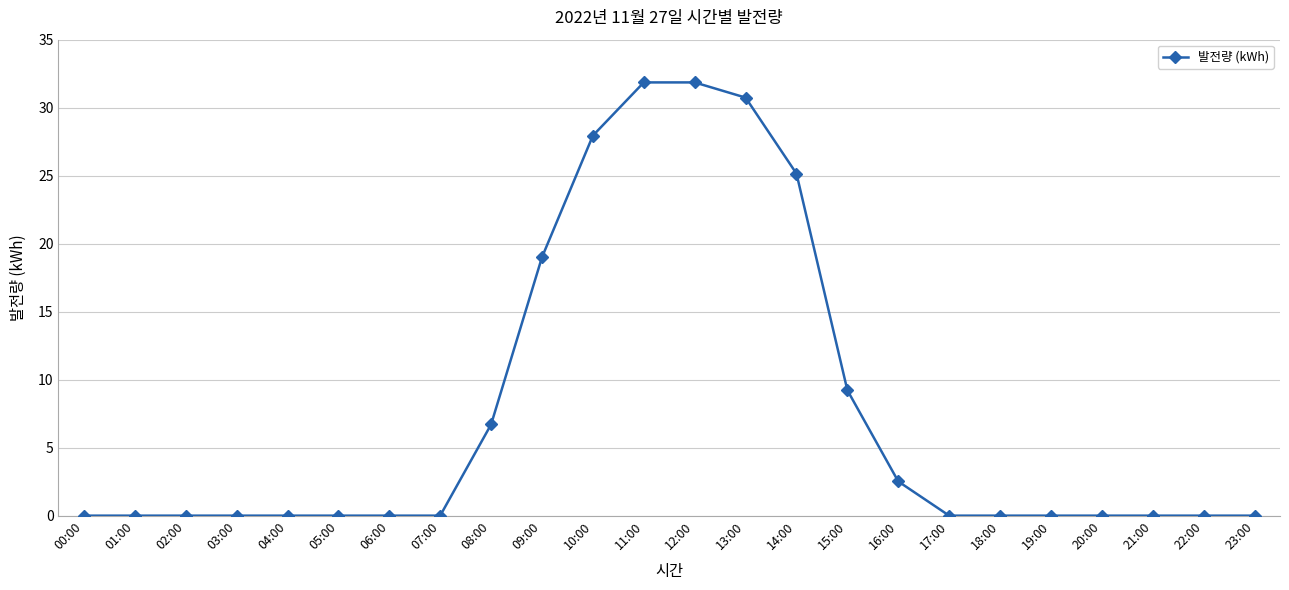

What is the greatest value displayed?

31.9